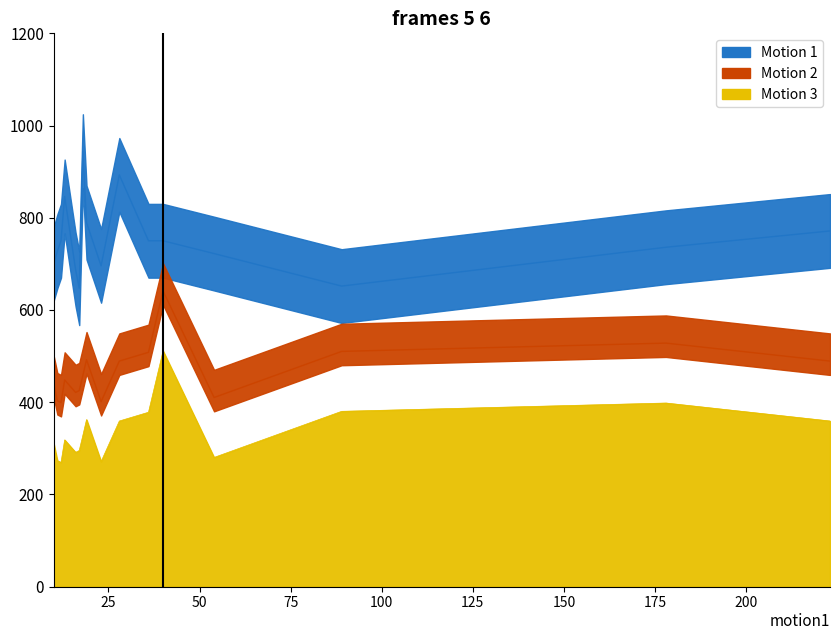

What is the minimum value for Motion 3?

269